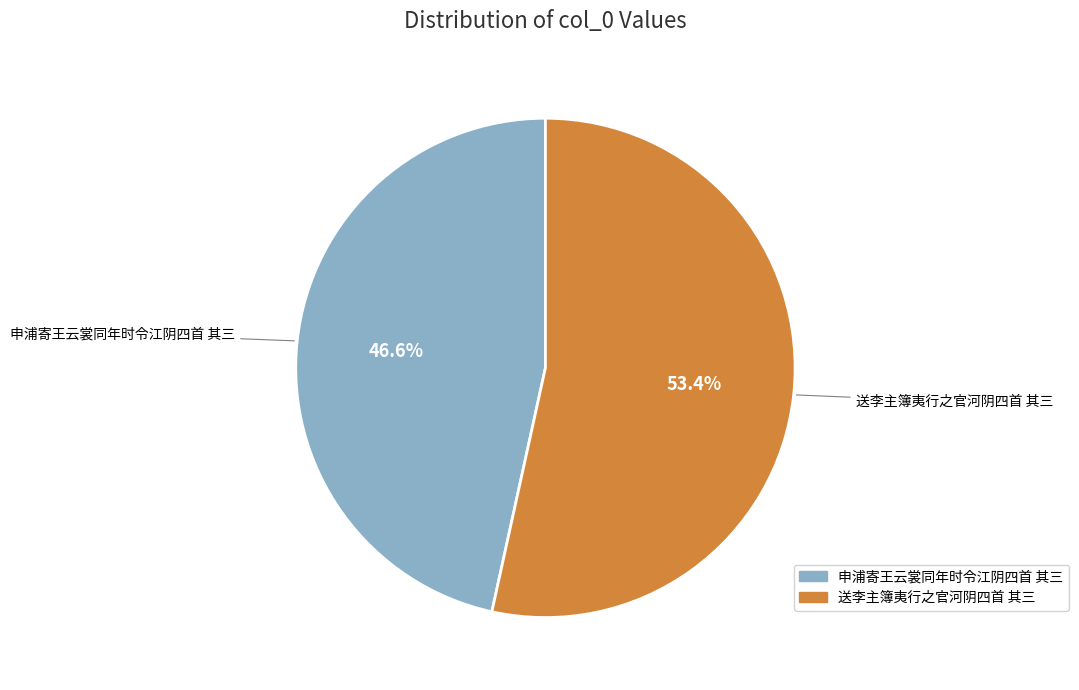

What is the total percentage of 送李主簿夷行之官河阴四首 其三 and 申浦寄王云裳同年时令江阴四首 其三?

100.0%